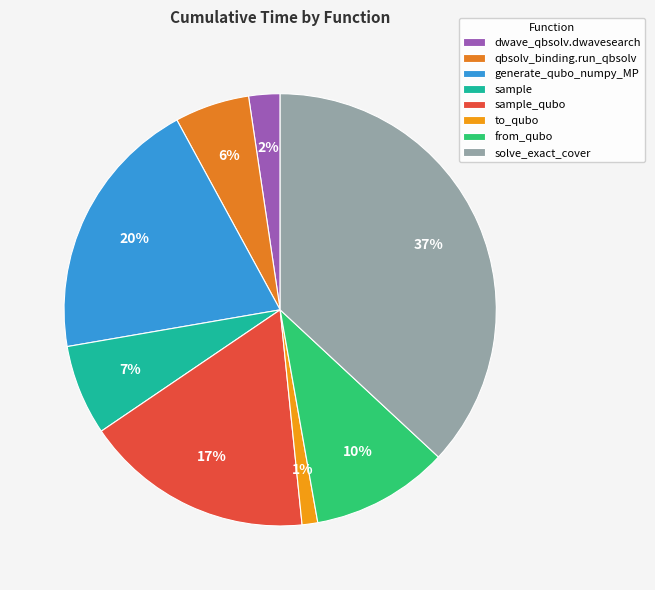

What is the ratio of the value at sample to the value at solve_exact_cover?

0.2